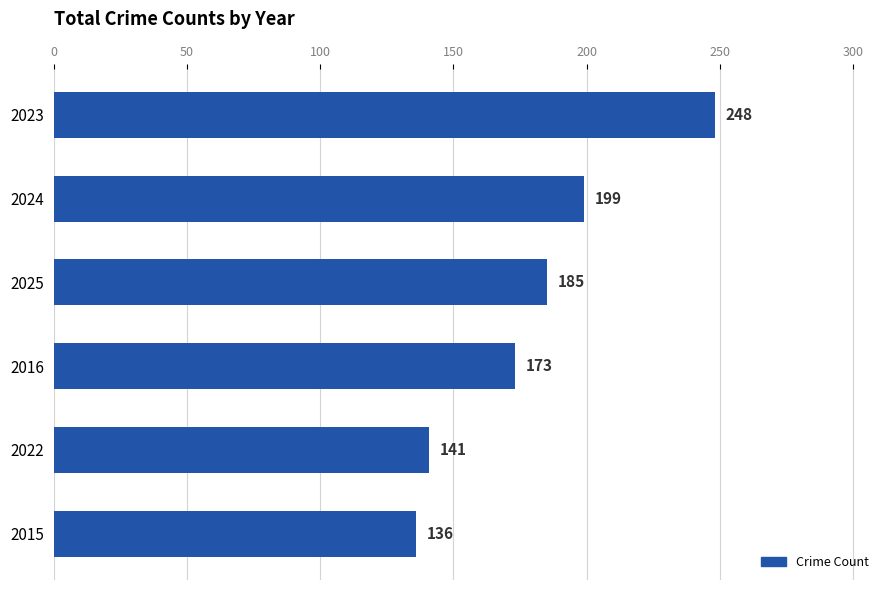

True or false: the data shows 187 at 2022.

False